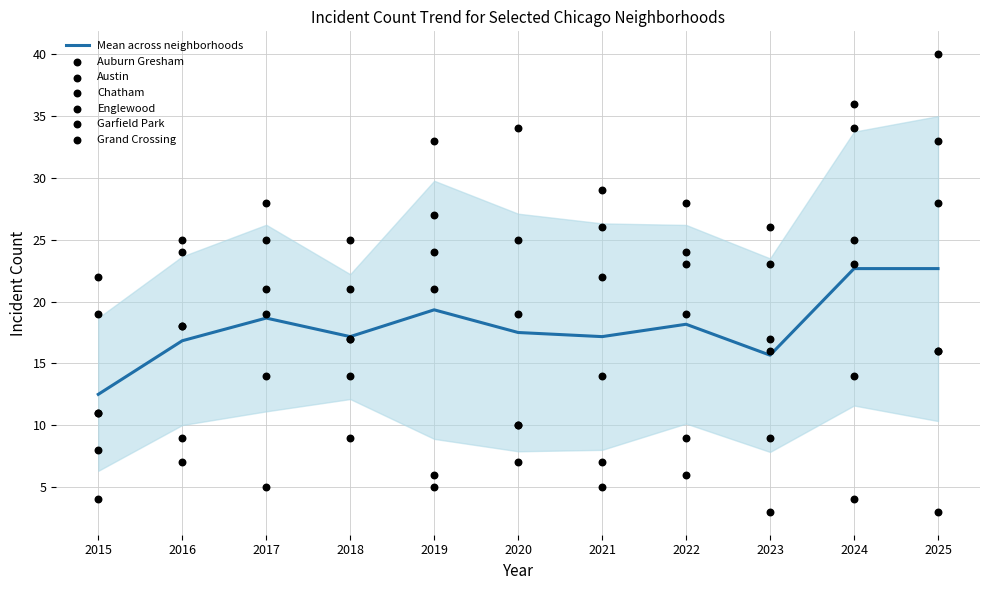

The Mean across neighborhoods series shows 28.7 at 2020. True or false?

False